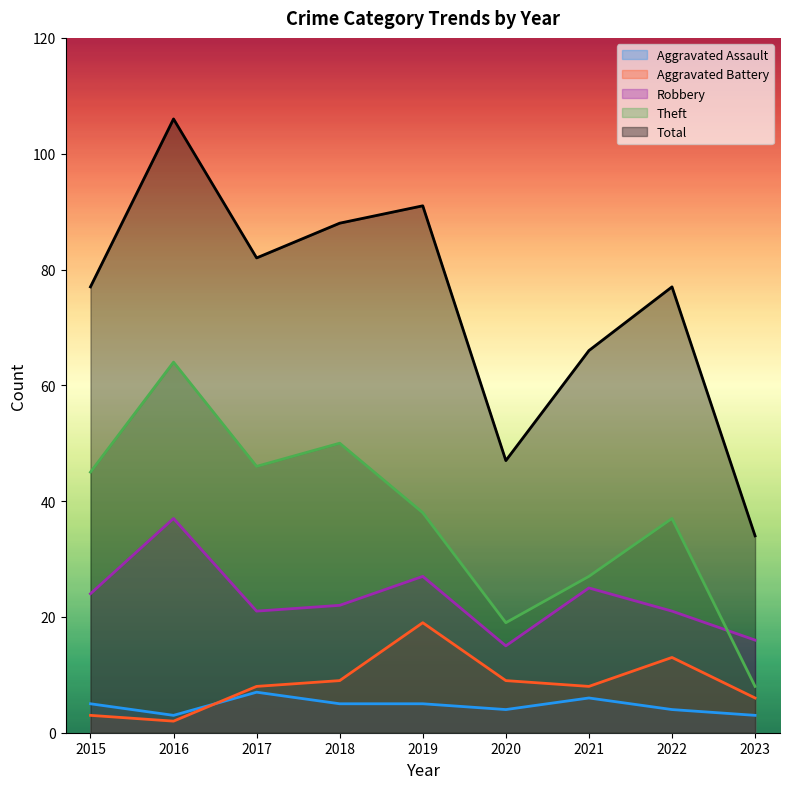

Where do Aggravated Battery and Aggravated Assault first cross each other?

2016 and 2017